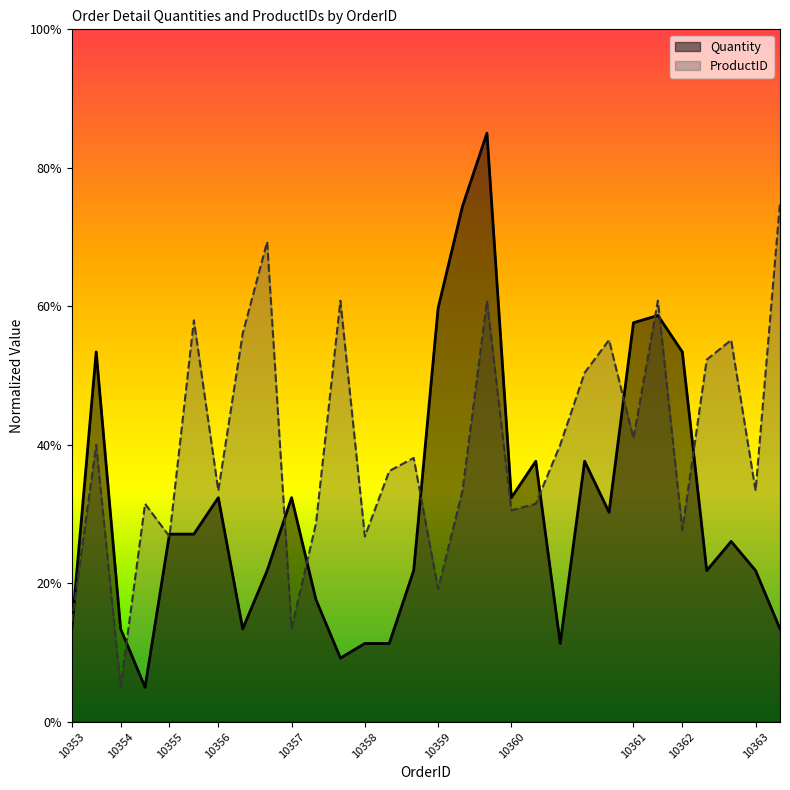

What is the minimum value for ProductID?

5.0